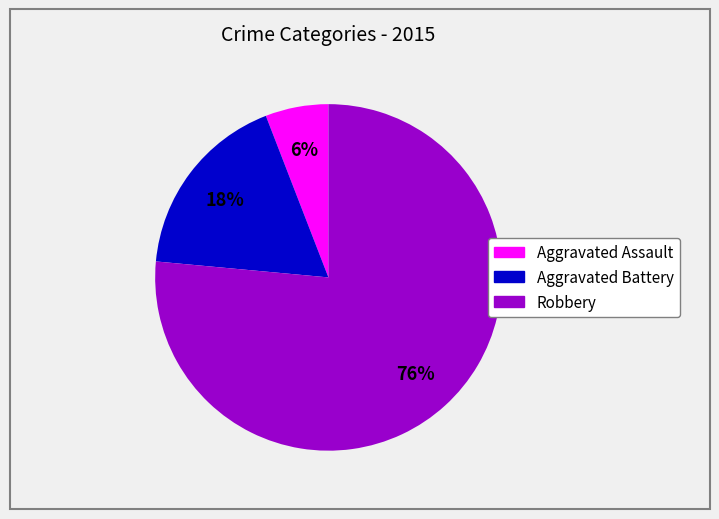

To the nearest percent, what portion does Robbery represent?

76%